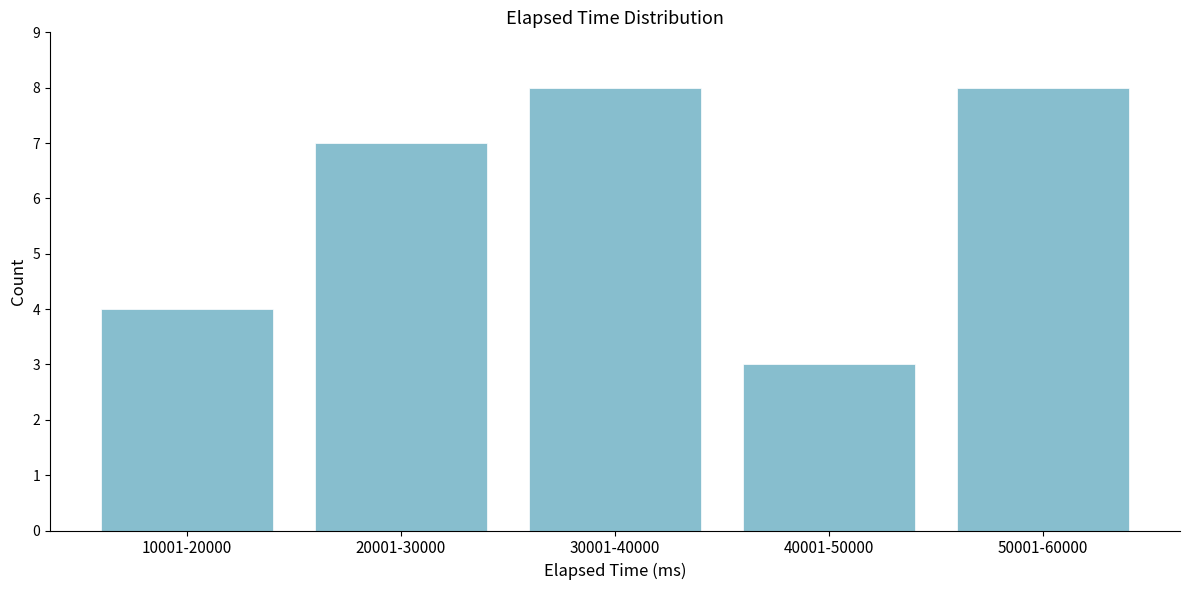

Reading left to right, extract all data points from this chart.

4	7	8	3	8